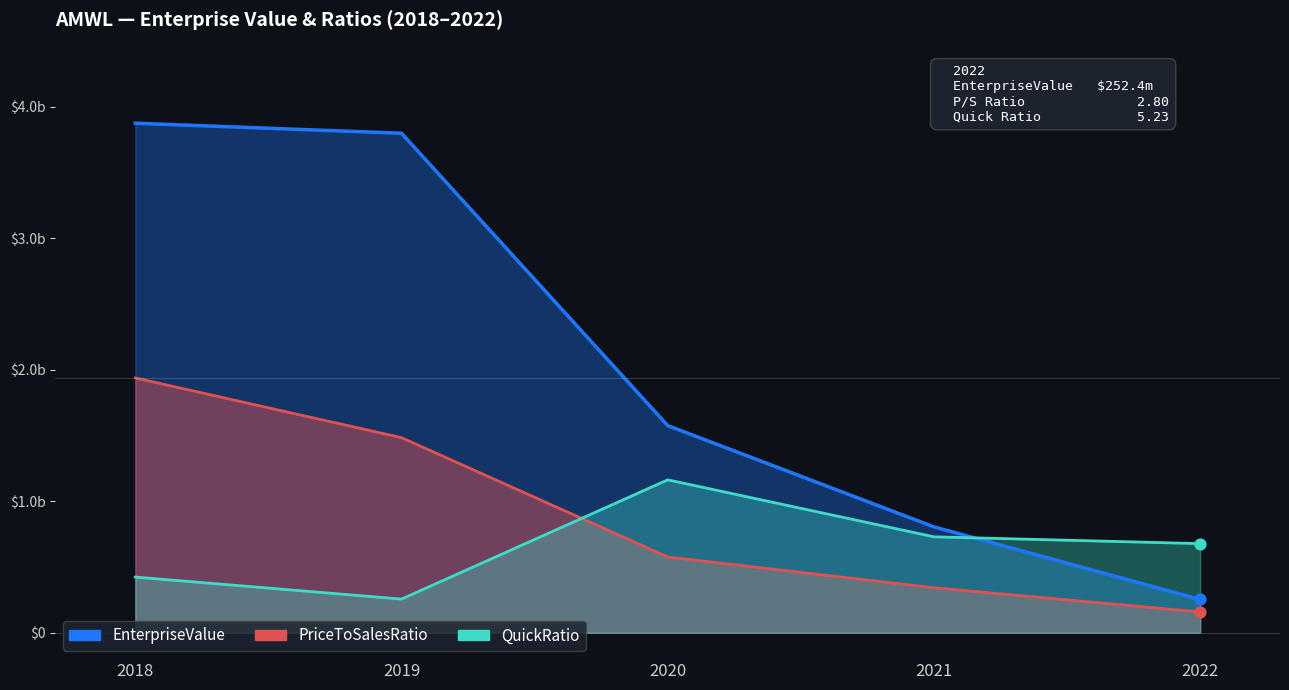

At how many categories does at least one series exceed 1187668243?

3